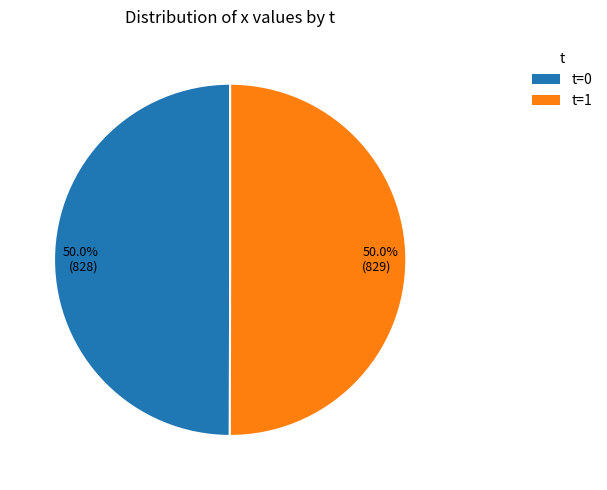

What portion of the pie excludes 50.0% (829)?

50.0%